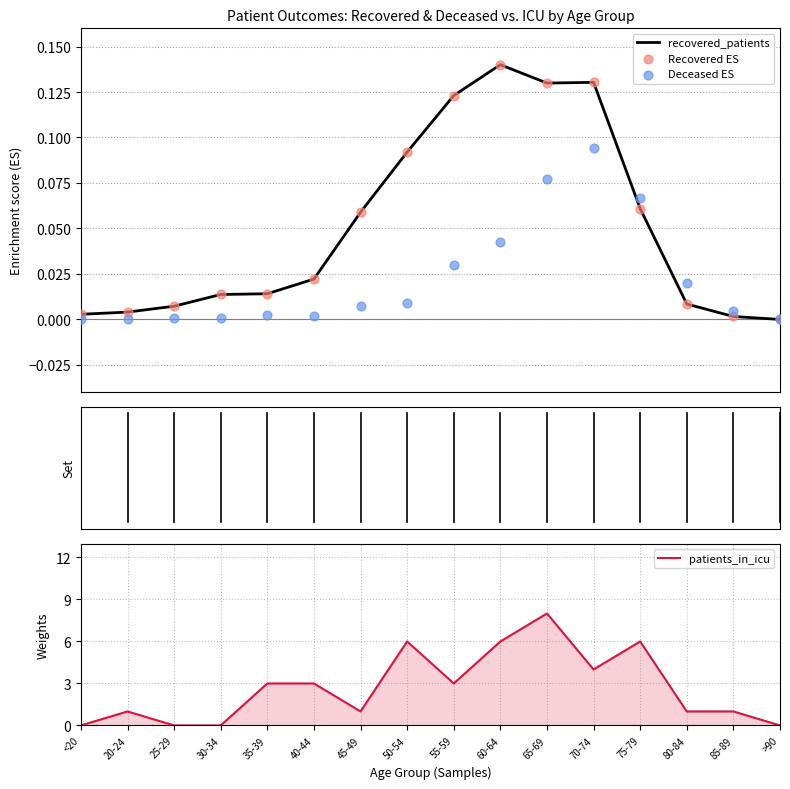

At which category is the sum across all series the highest?

65-69